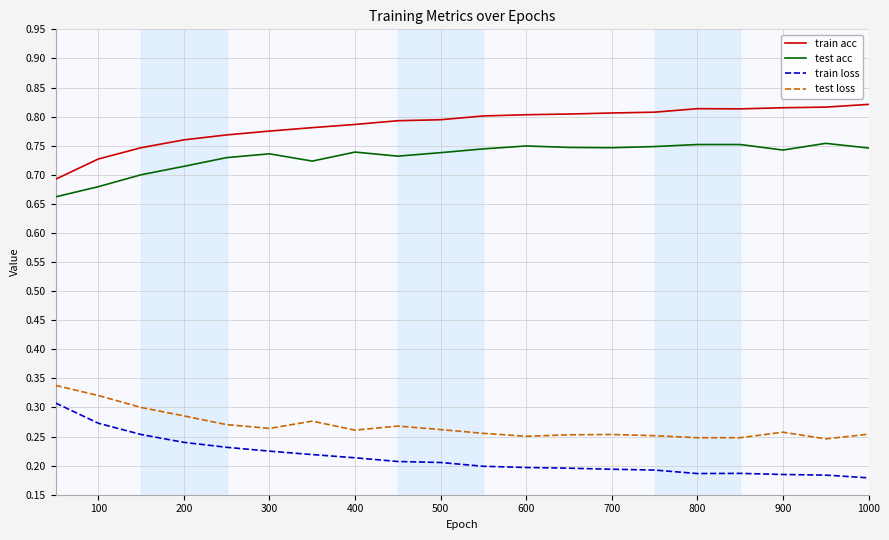

In test acc, how many points are lower than both neighbors (excluding endpoints)?

4